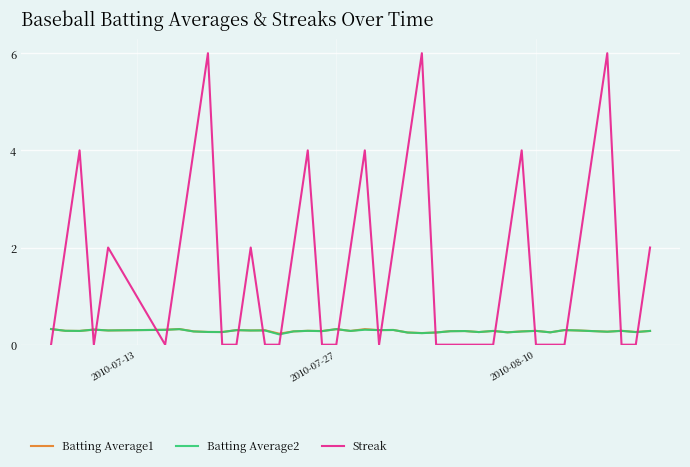

True or false: Batting Average1 and Streak intersect in this chart.

True